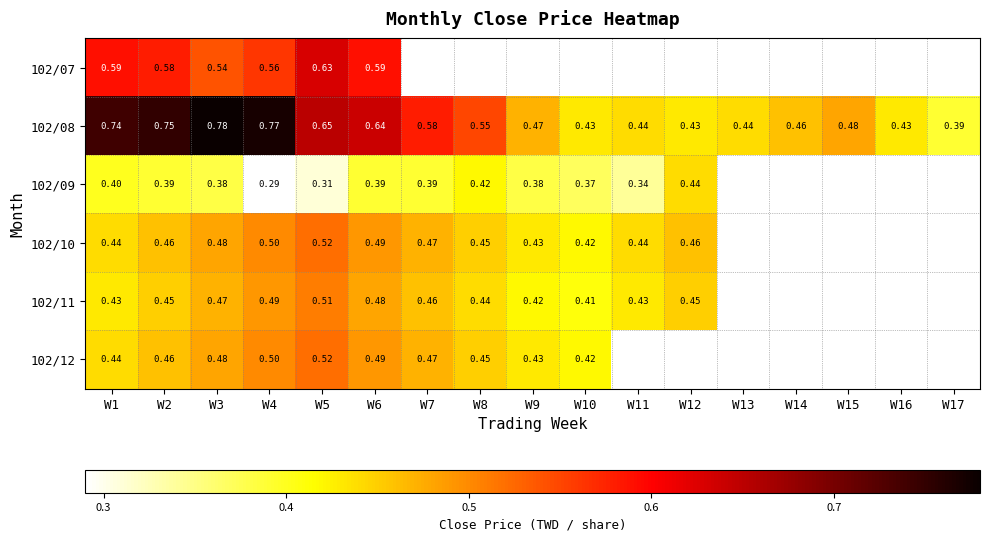

Which series has the widest spread of values?

102/08